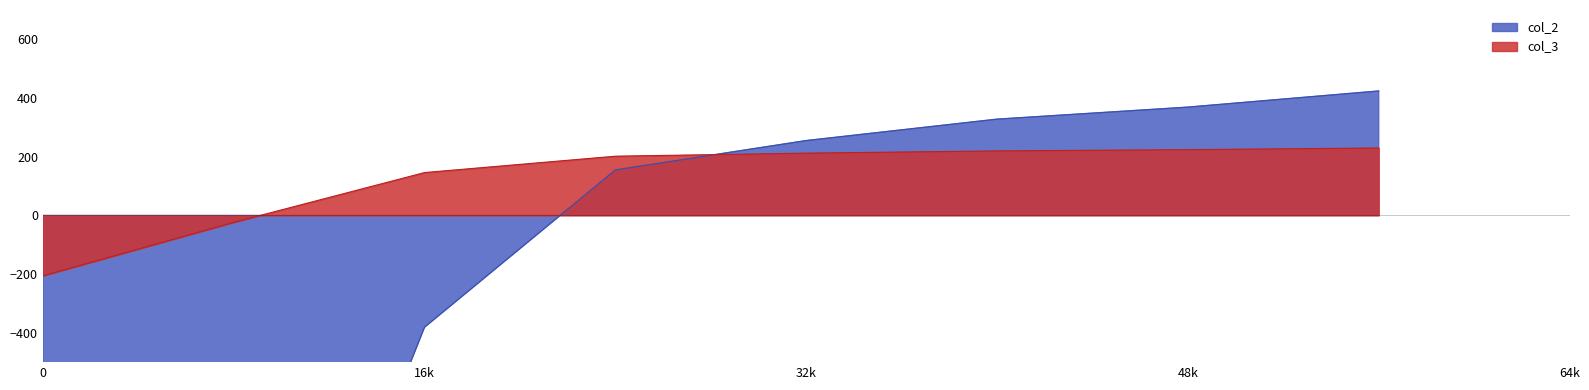

Which series has the largest total across all categories?

col_3